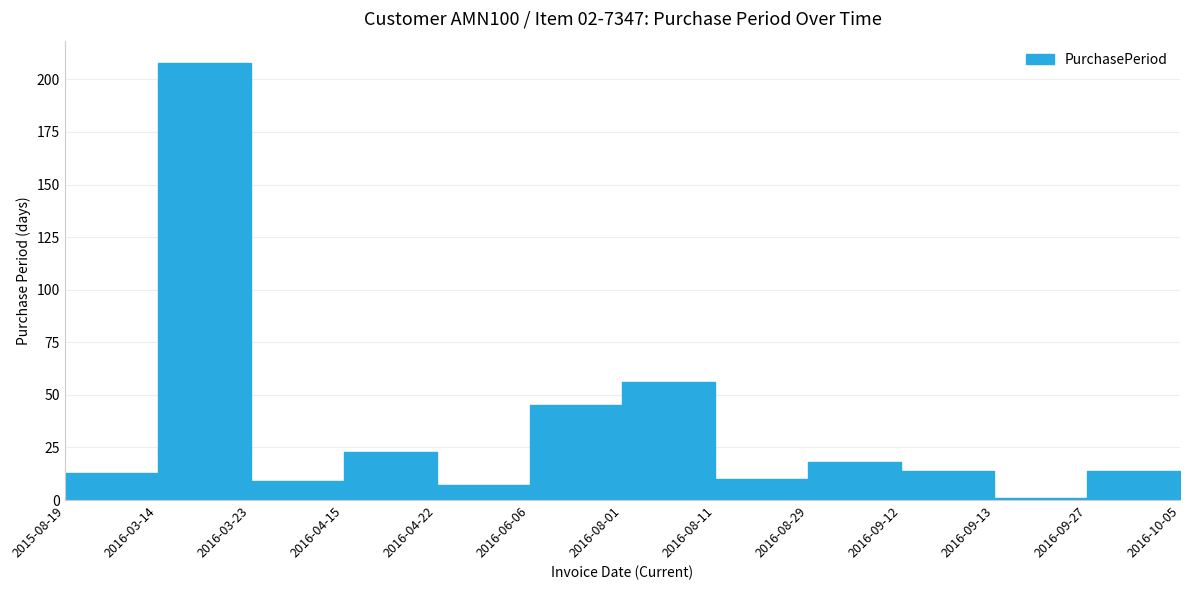

What is the ratio of the value at 2016-04-15 to the value at 2016-10-05?

2.9